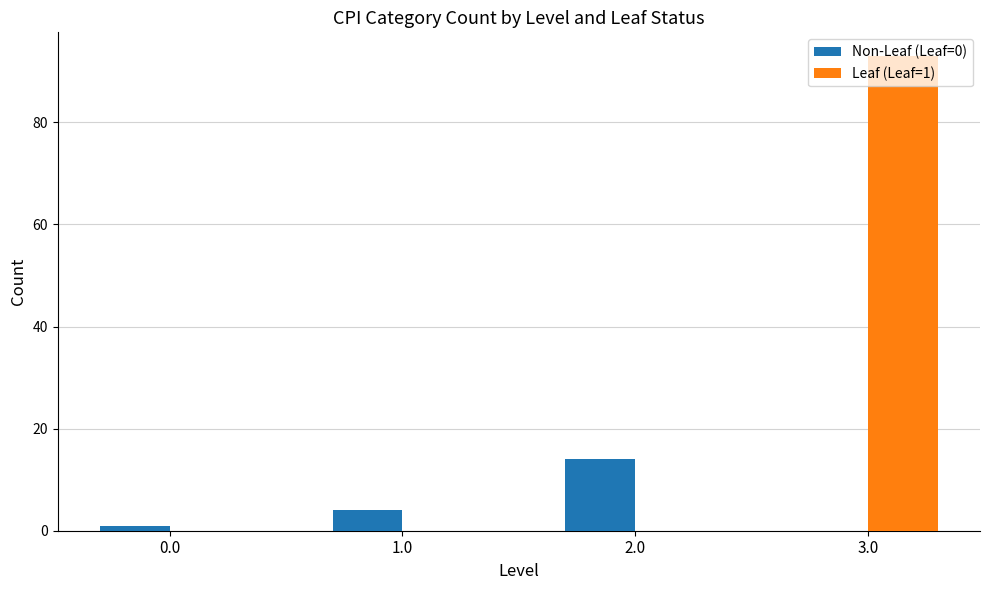

Which series has the largest range (max minus min)?

Leaf (Leaf=1)